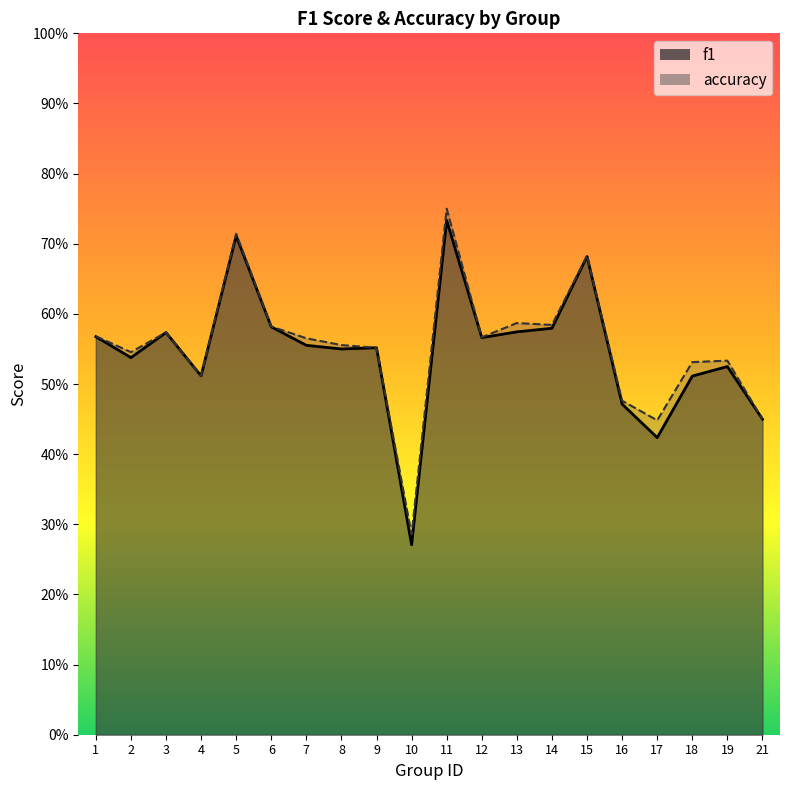

True or false: accuracy has a value of 0.8 at 12.

False